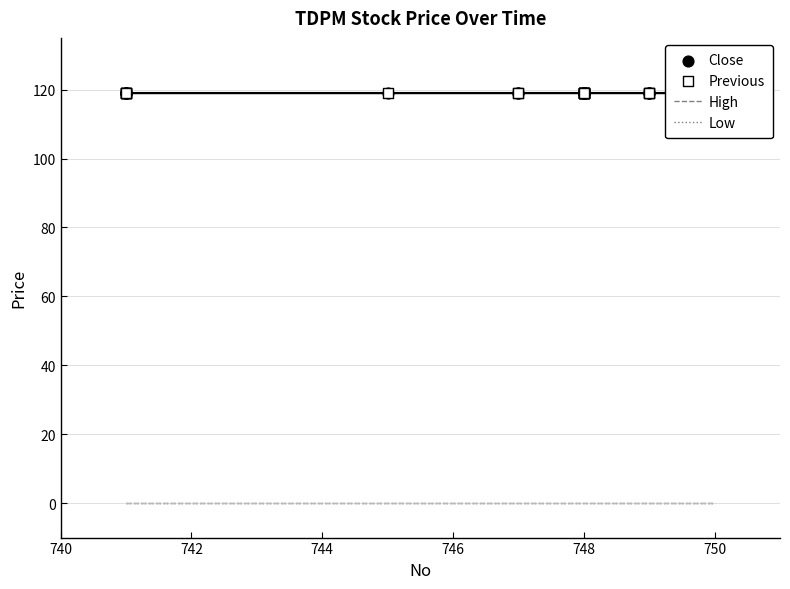

Which series reaches the maximum Y coordinate?

Close